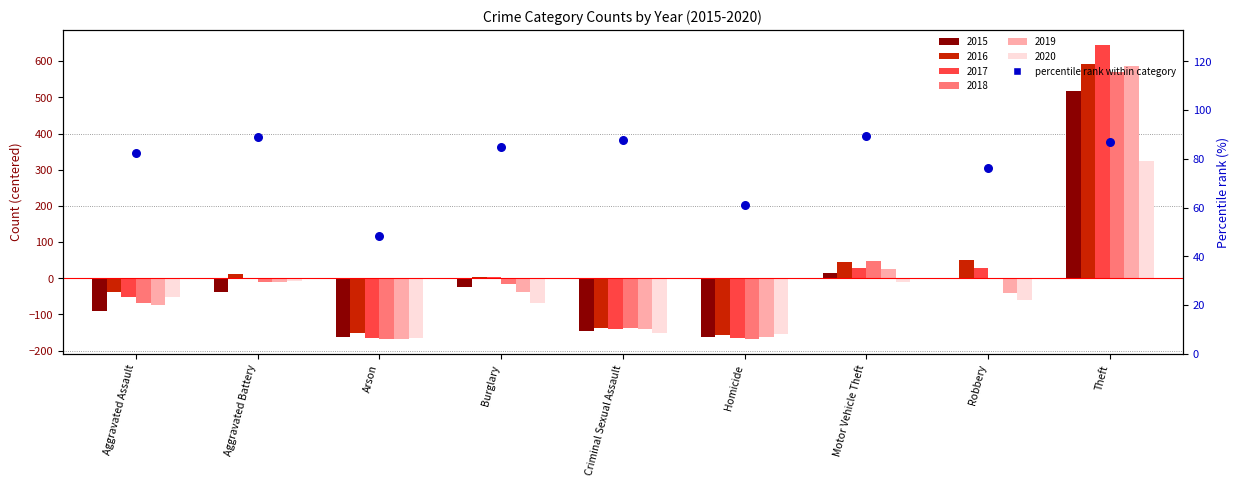

What is the change in value from Aggravated Assault to Aggravated Battery?

+6.6